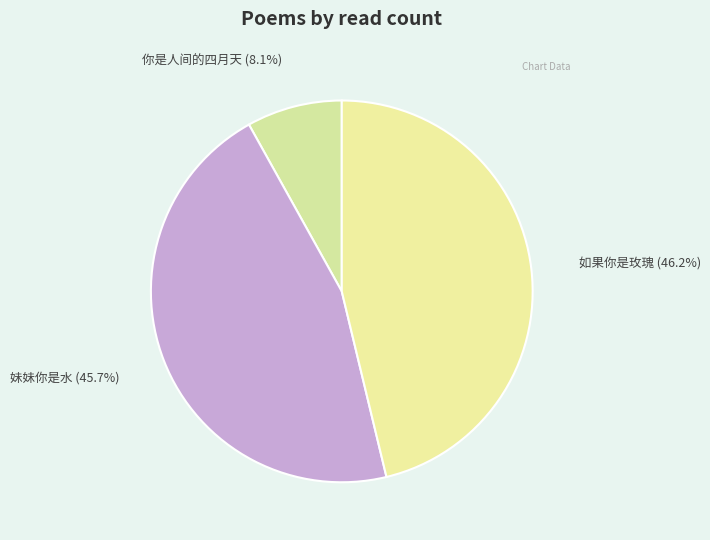

What percentage is the 如果你是玫瑰 slice, to the nearest percent?

46%